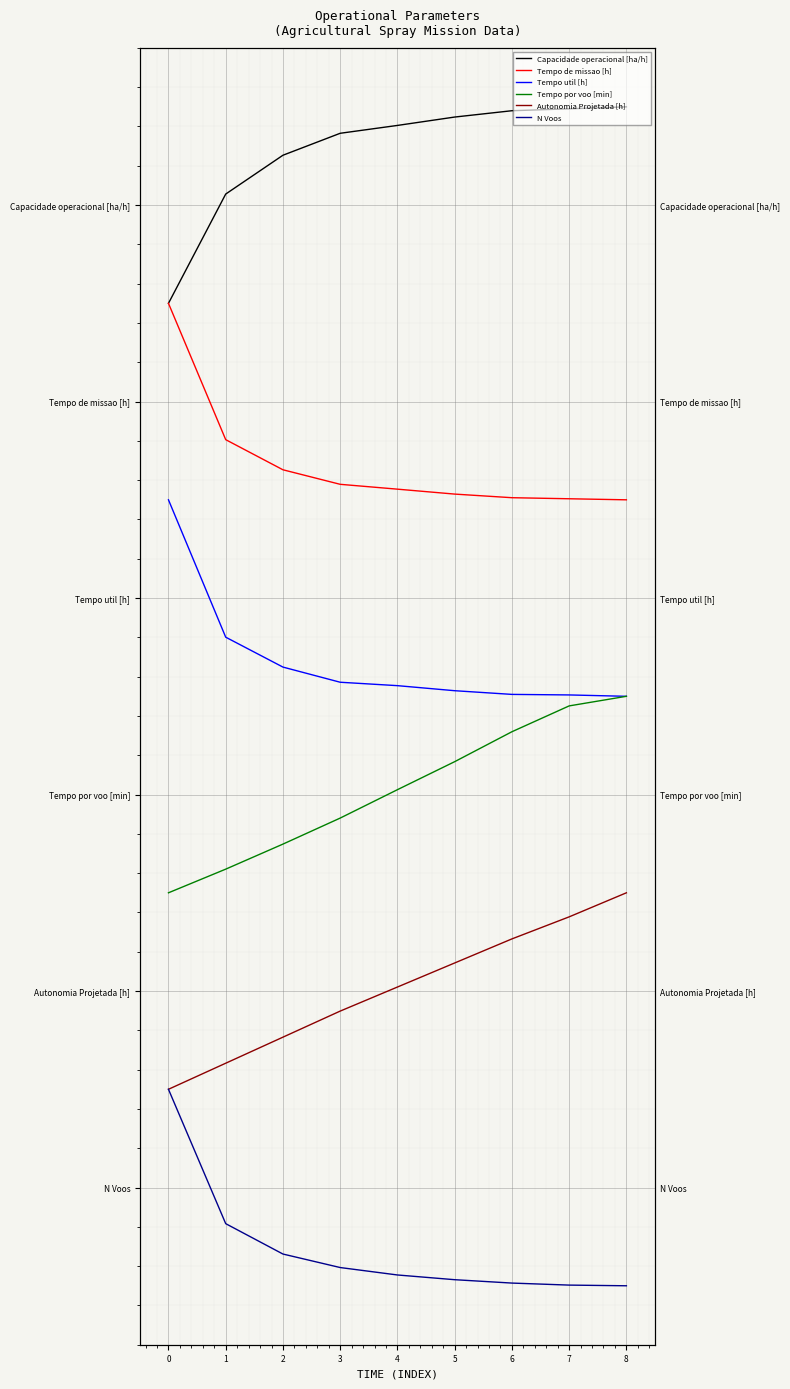

True or false: Capacidade operacional [ha/h] and Tempo de missao [h] intersect in this chart.

False